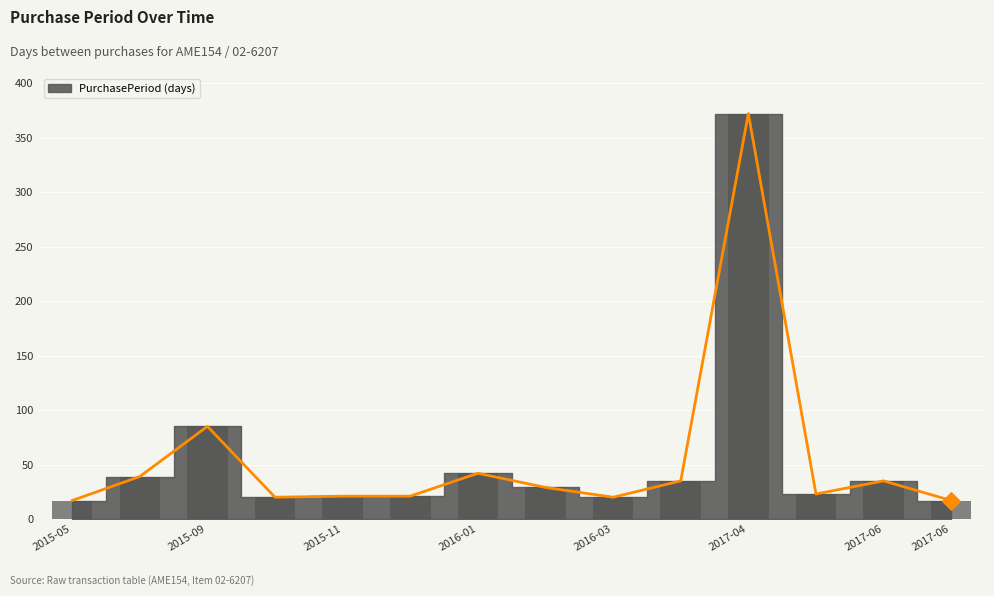

Which has a higher value, 2017-04-12 or 2015-10-20?

2017-04-12